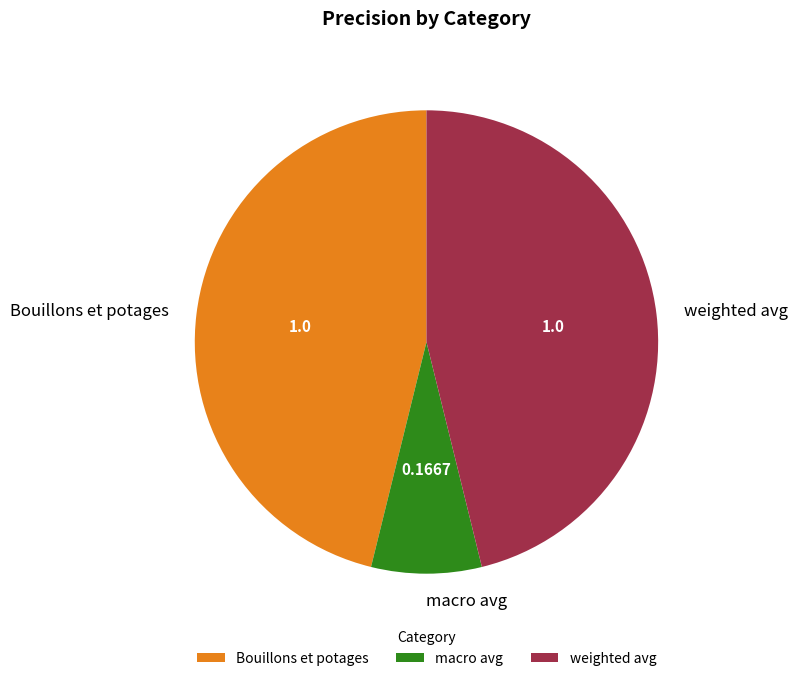

Do Bouillons et potages and macro avg together represent more than half of the pie?

Yes